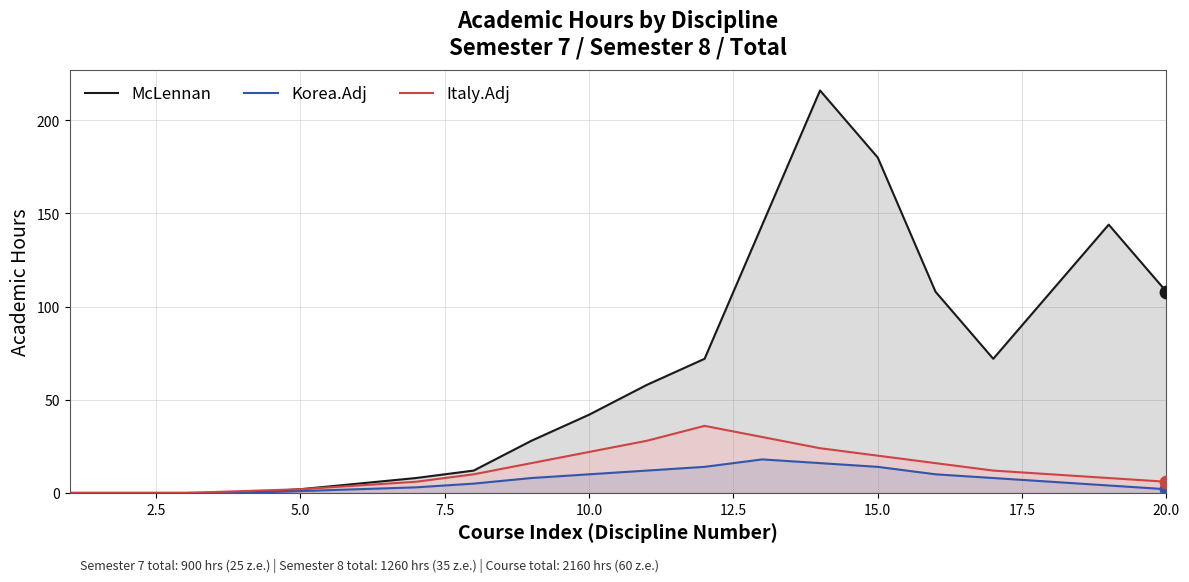

Which series has the largest total across all categories?

McLennan